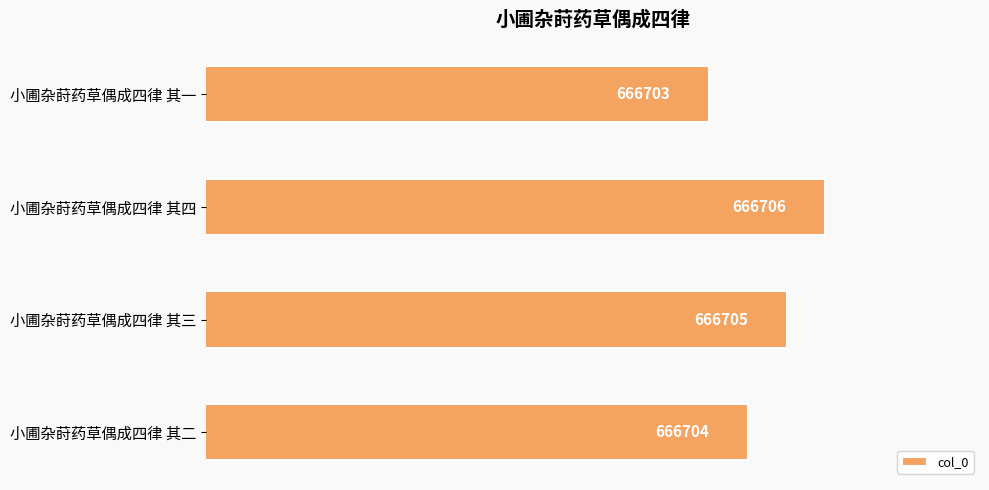

True or false: the data shows 666706 at 小圃杂莳药草偶成四律 其四.

True